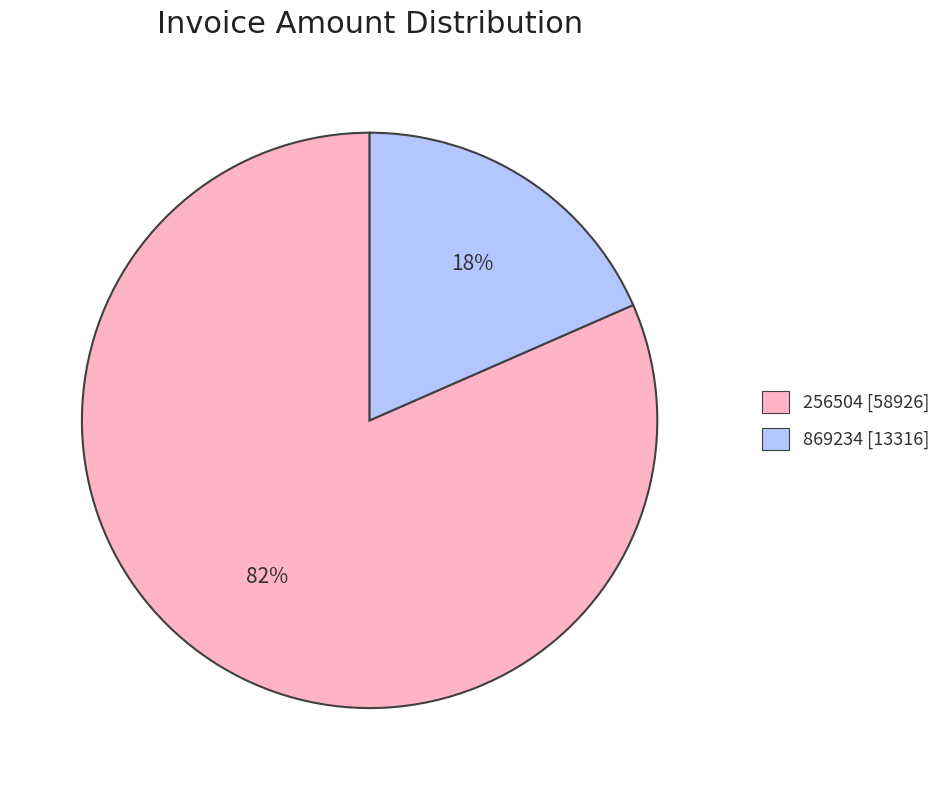

Do 256504 [58926] and 869234 [13316] together represent more than half of the pie?

Yes